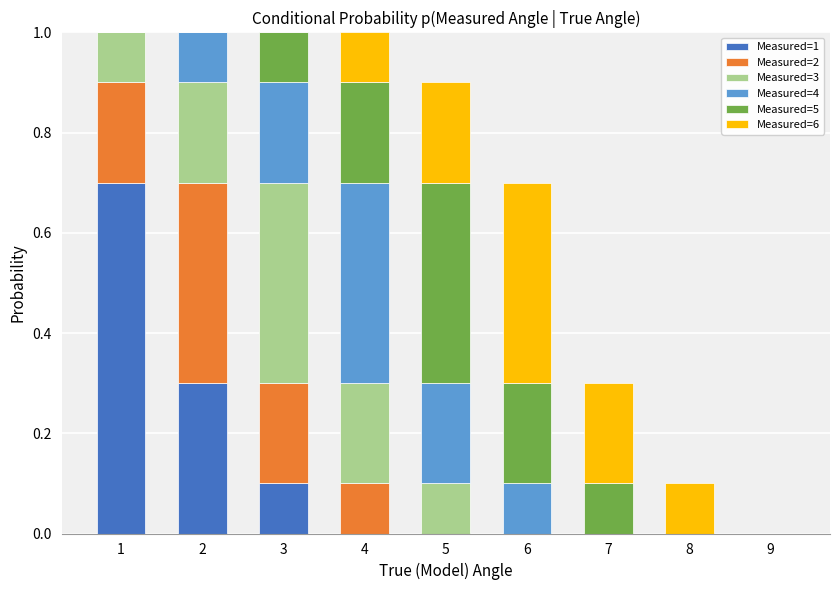

What is the maximum value for Measured=1?

0.7